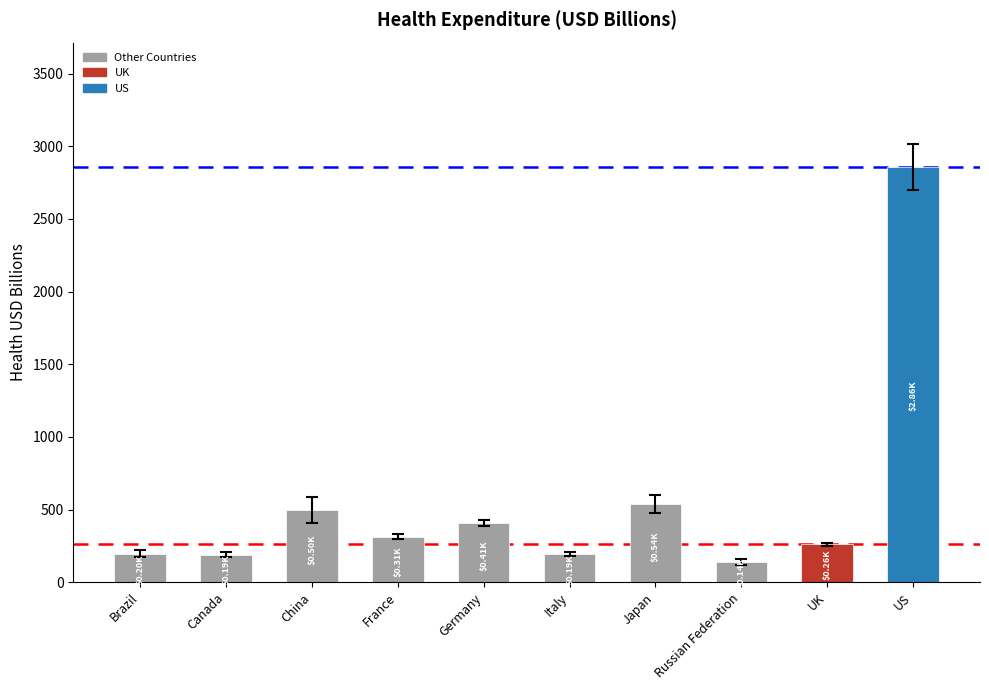

What is the approximate value at Japan?

536.8